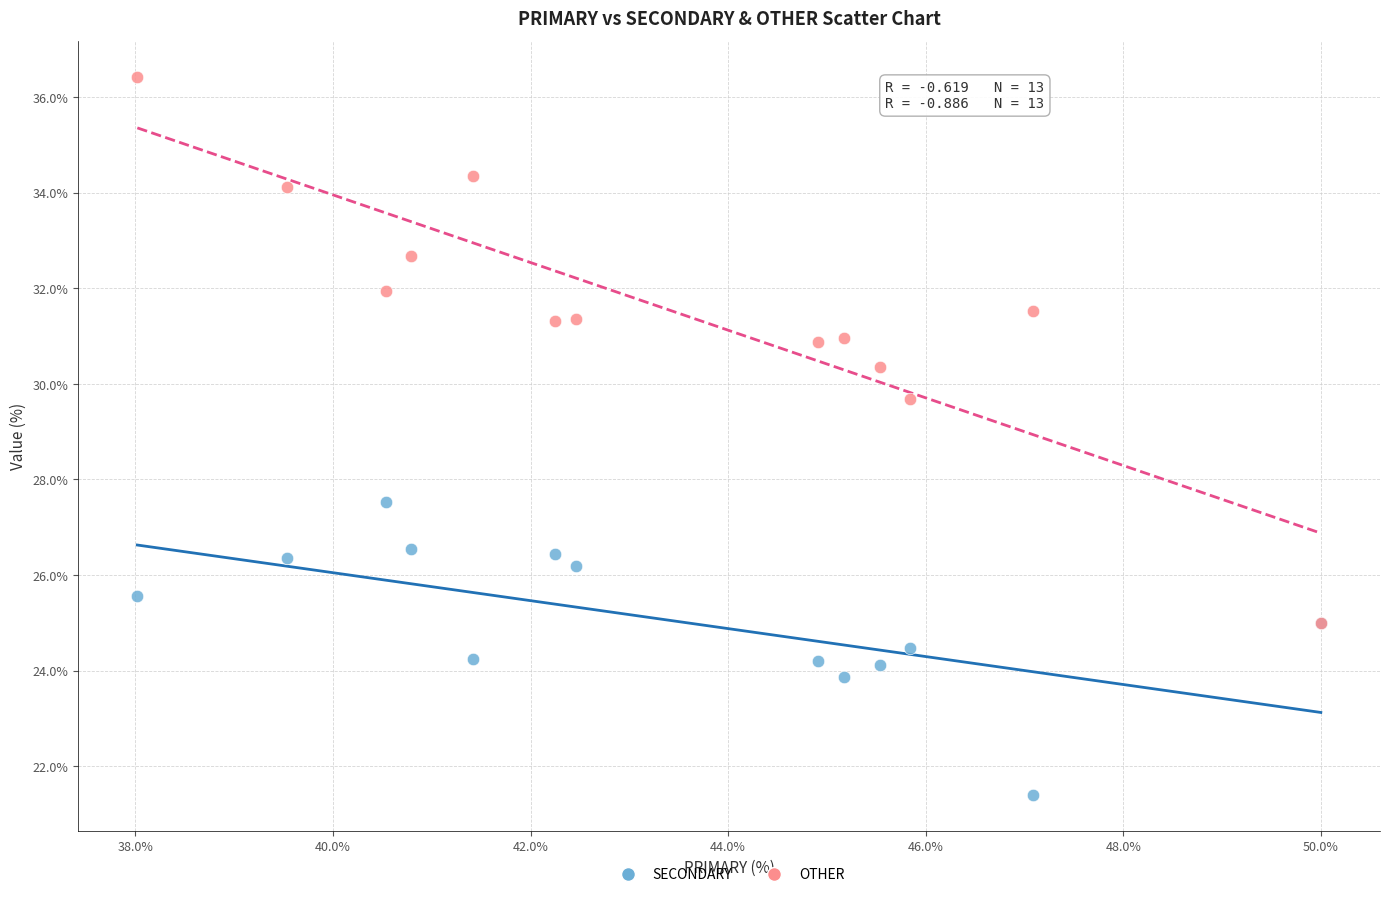

Across all series, what Y value is closest to 28?

27.5